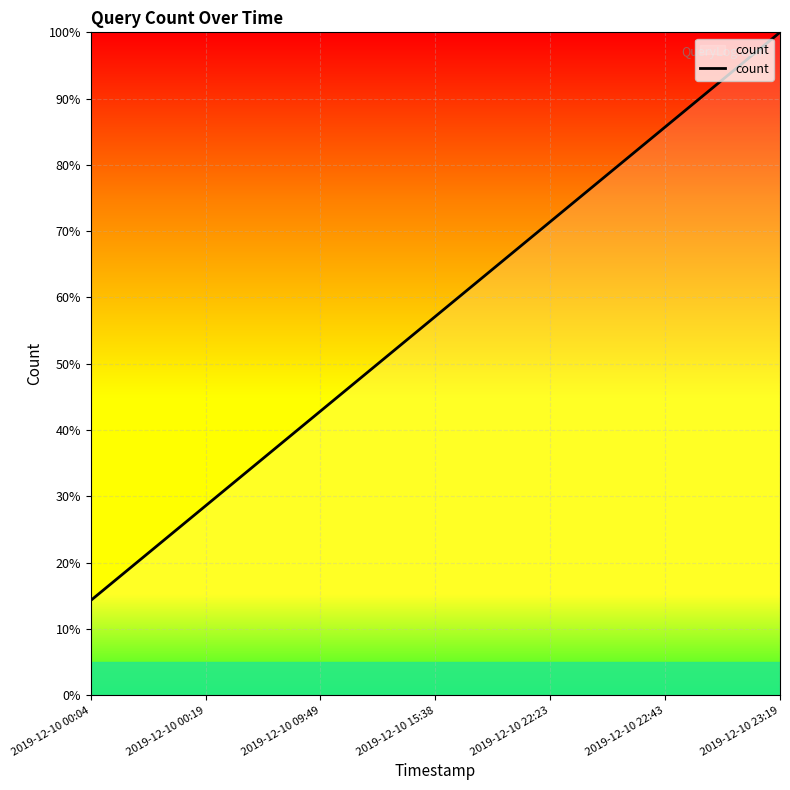

Is this an area chart (filled region under the line)?

Yes